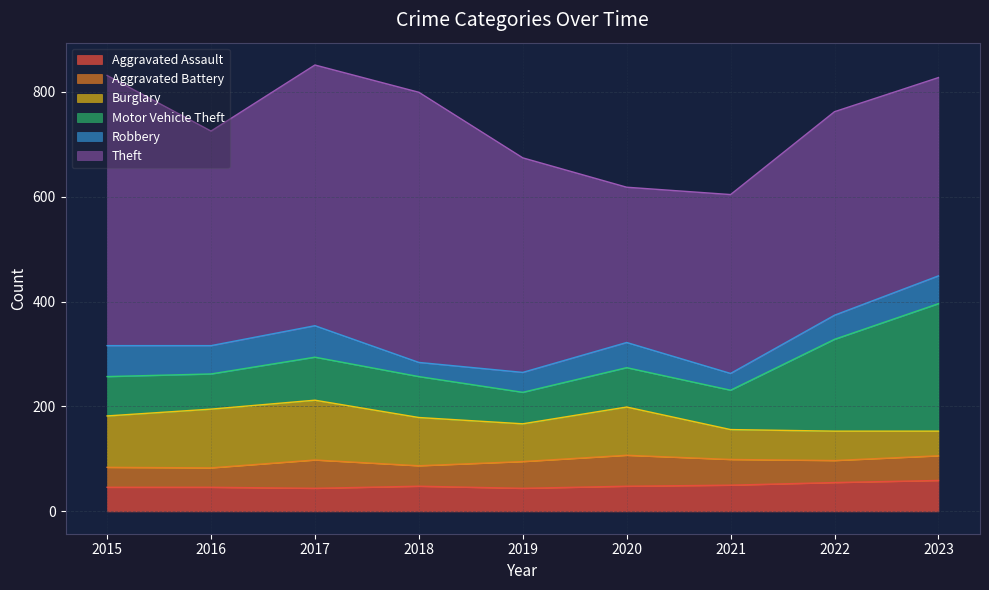

At which label does Aggravated Assault reach its minimum?

2017